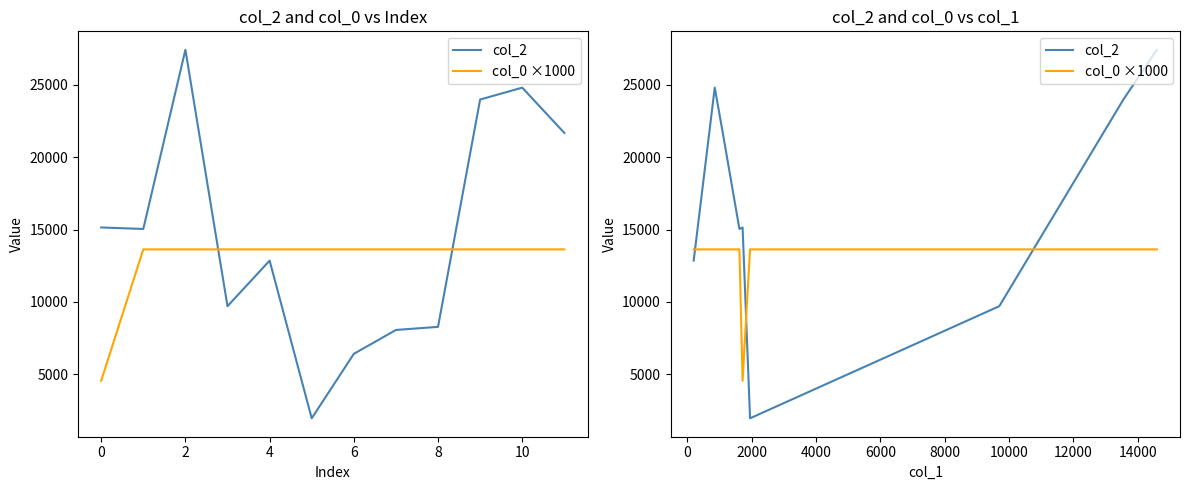

How many distinct data groups are displayed?

2